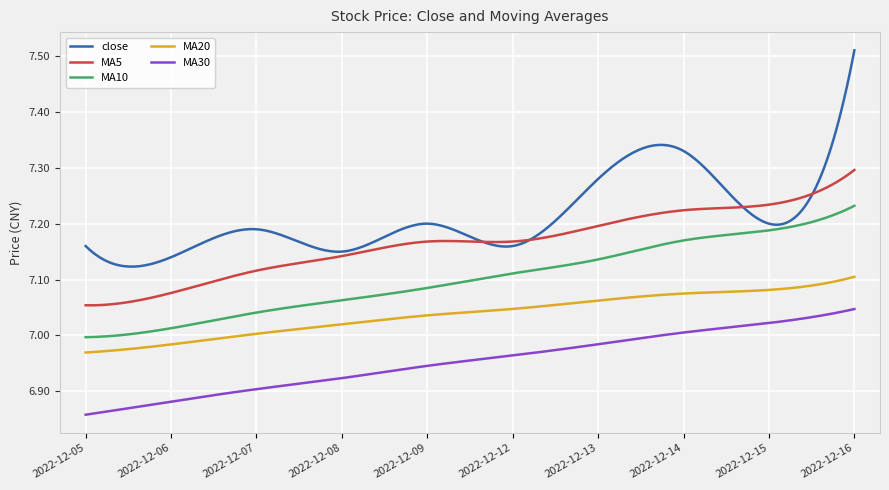

Rank the series by their maximum value, from highest to lowest.

close, MA5, MA10, MA20, MA30